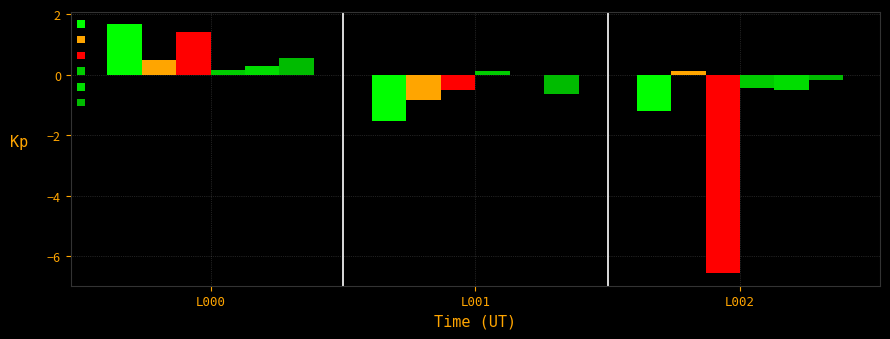

At which label is tdidf__gt closest to 0?

L002